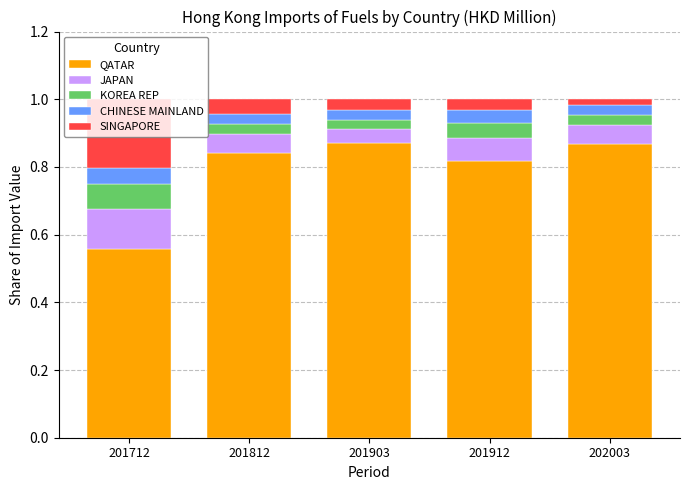

Which category has the lowest value in the QATAR series?

201712